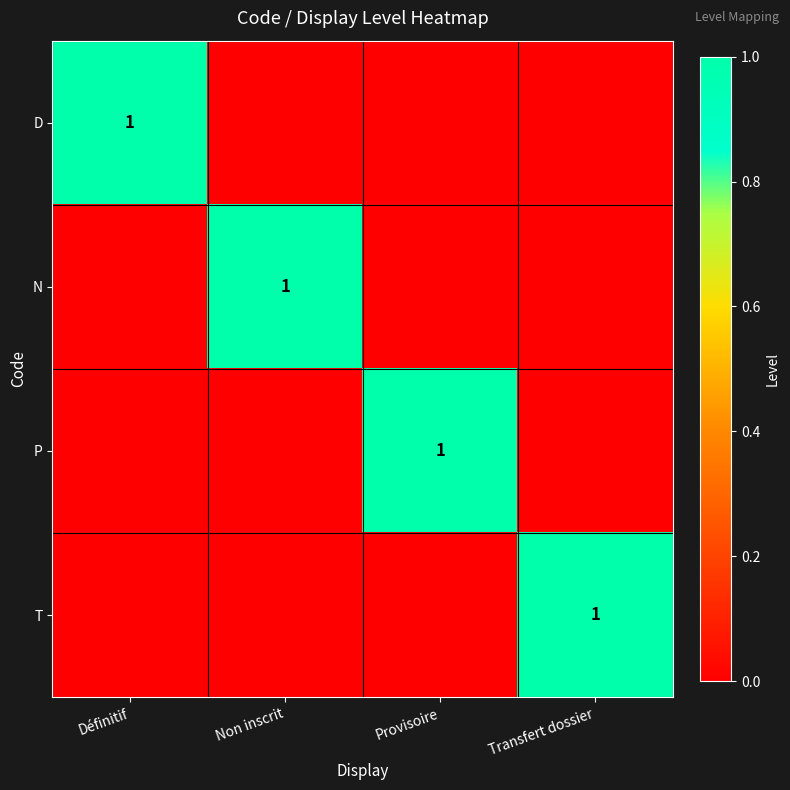

The value of P at Provisoire is 2. True or false?

False